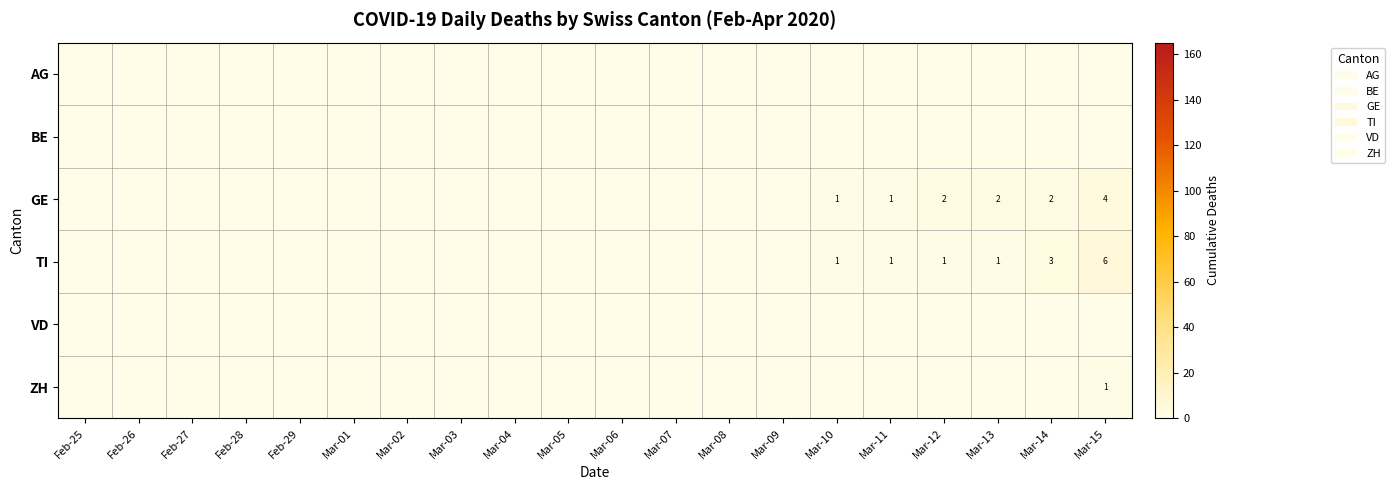

How many data points does each series have?

20